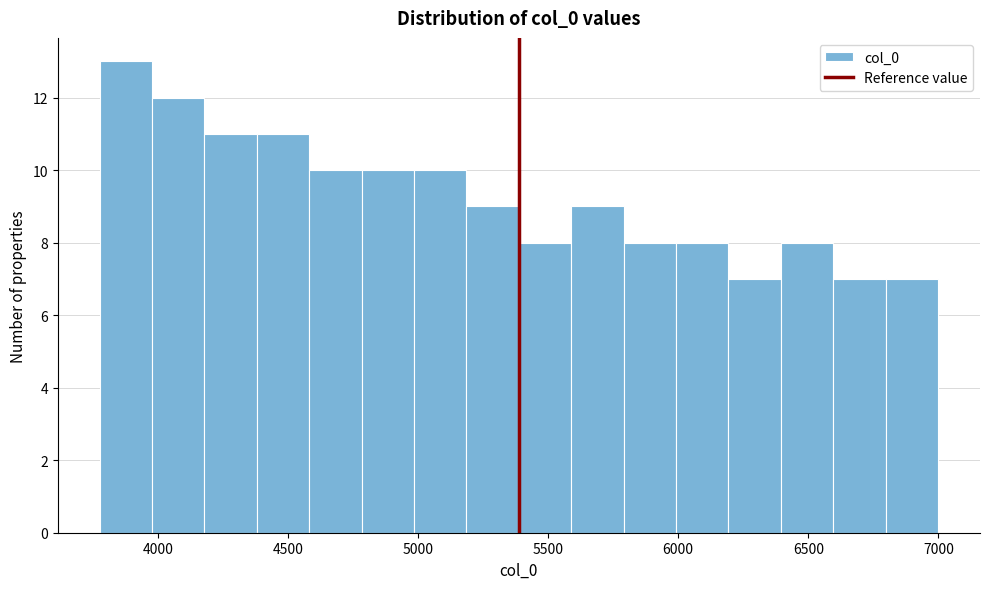

What is the height of the bar covering 6600 to 6800 on the x-axis? Neither the bar edges nor the heights are printed on the chart, so give them approximately, as read against the axes.

7